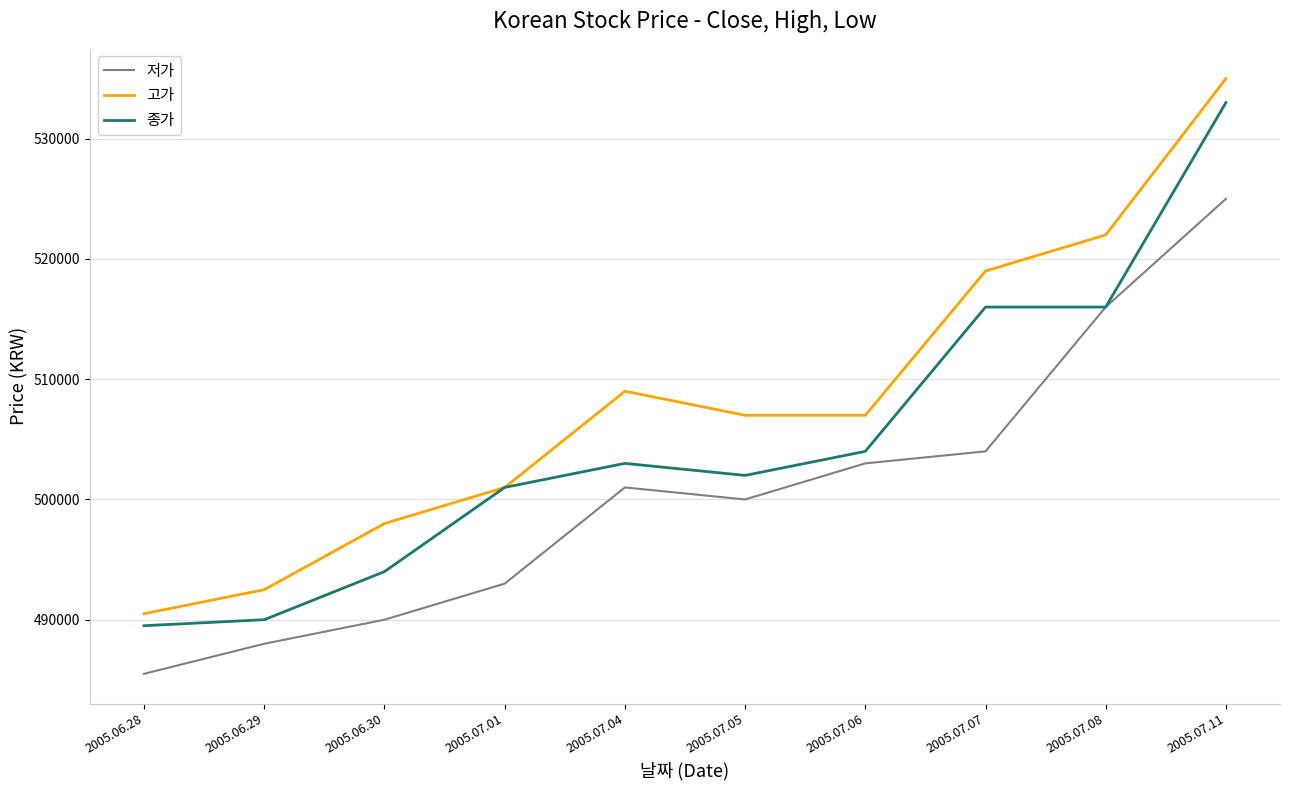

True or false: 고가 and 저가 intersect in this chart.

False